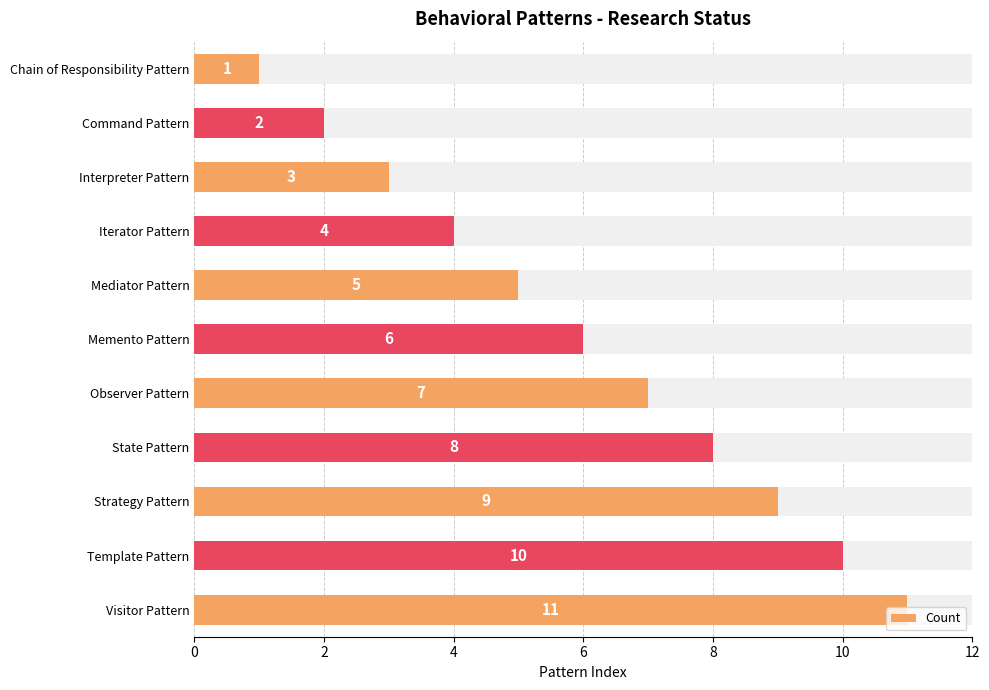

What is the sum of all values?

66